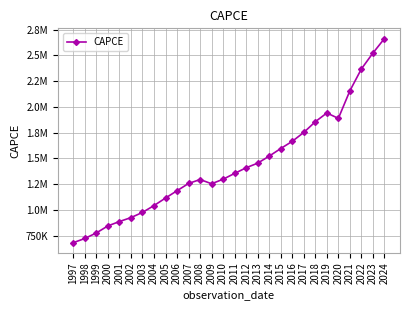

Is this an area chart (filled region under the line)?

No